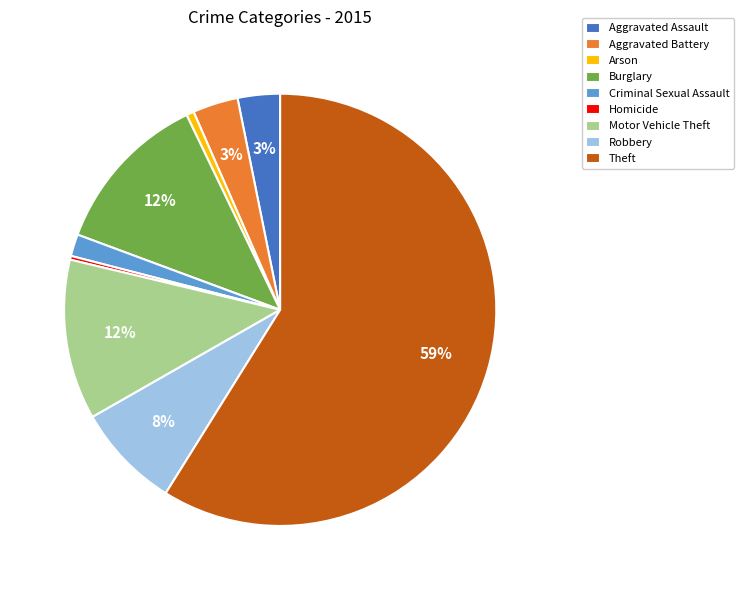

Combined, do Motor Vehicle Theft and Homicide account for over 50%?

No